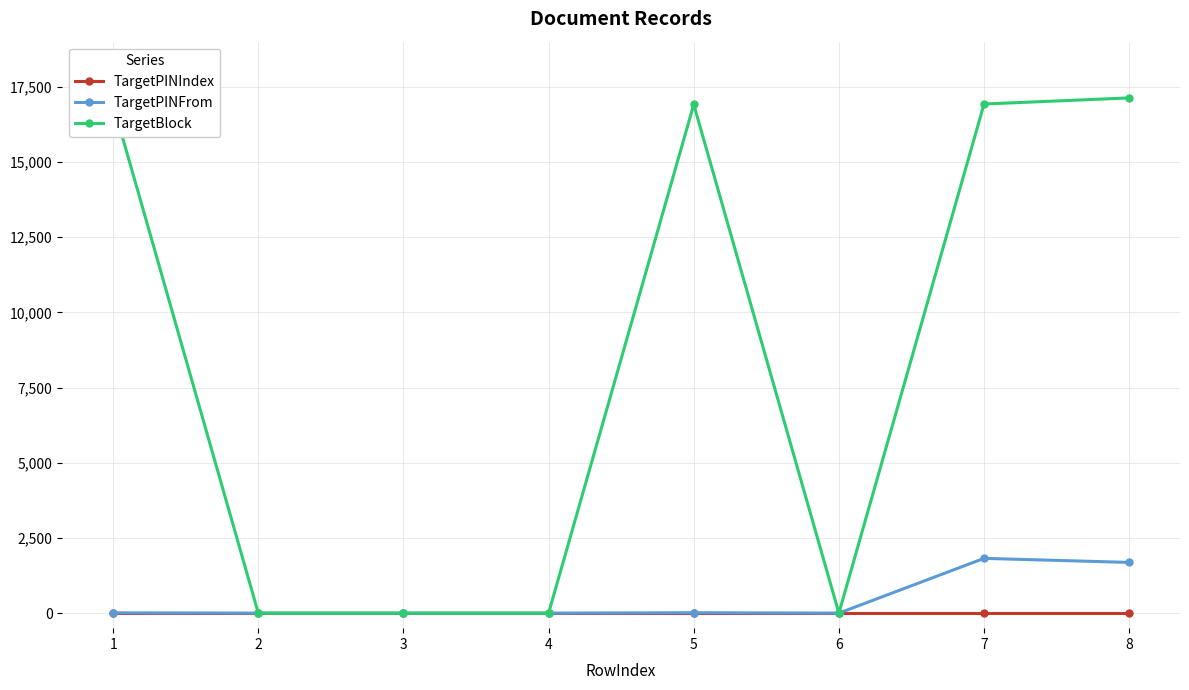

Which series has the largest total across all categories?

TargetBlock